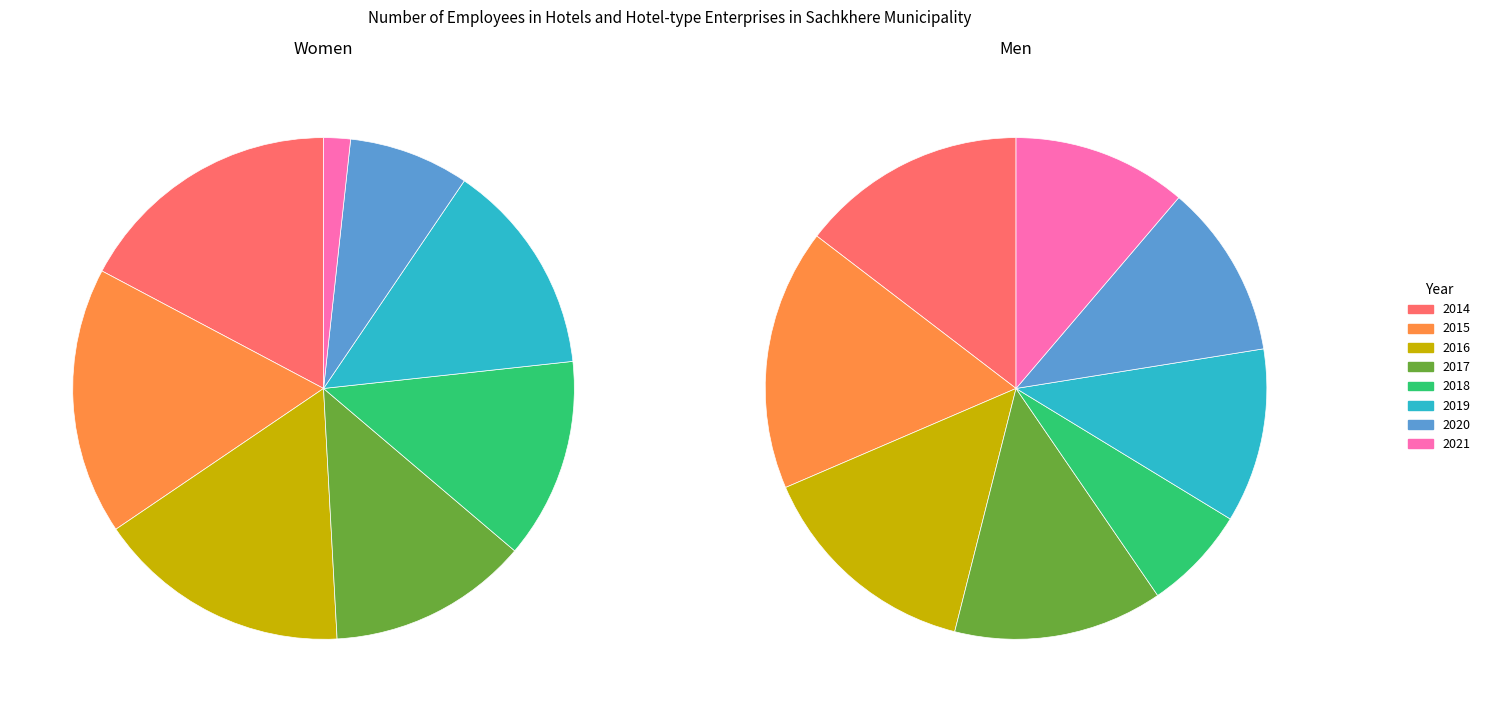

The 2018 slice represents 13% of the pie. True or false?

True